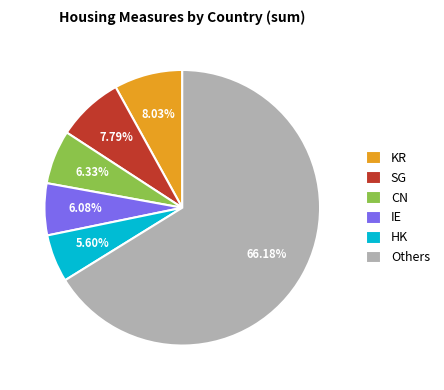

How many segments does this pie chart have?

6